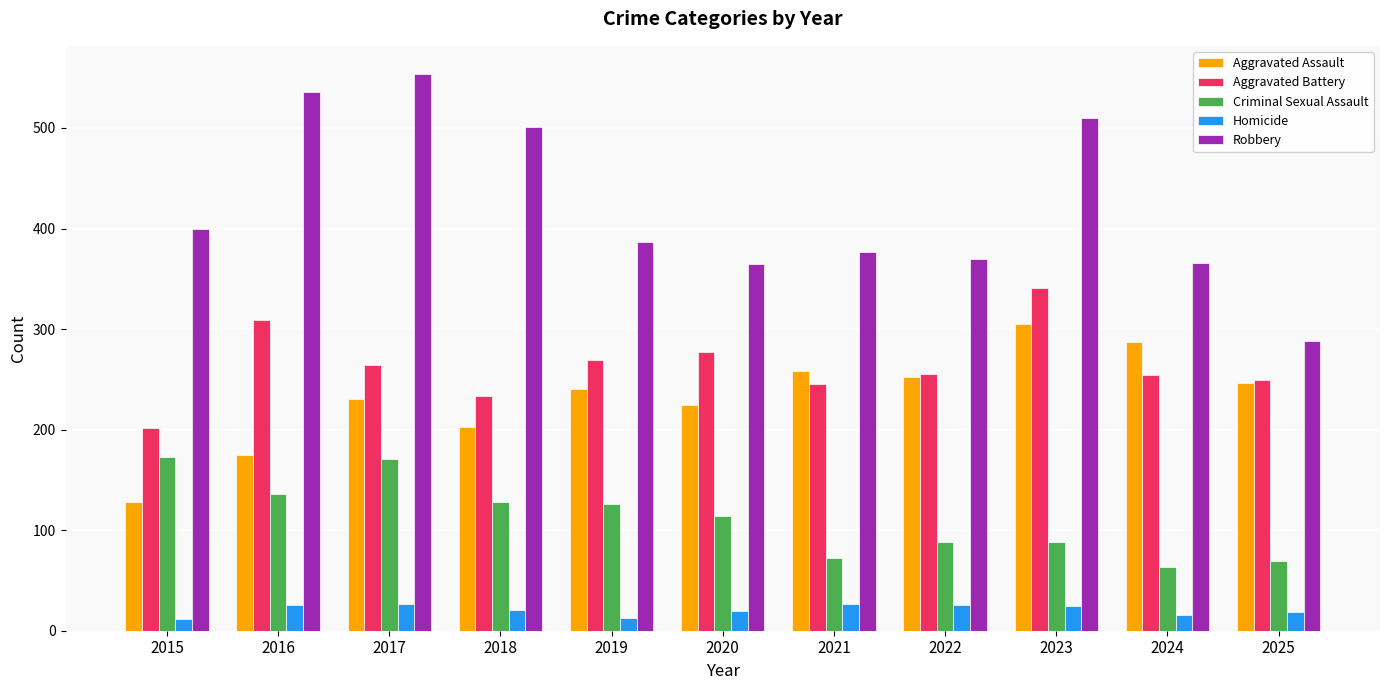

How many categories are shown in the chart?

11